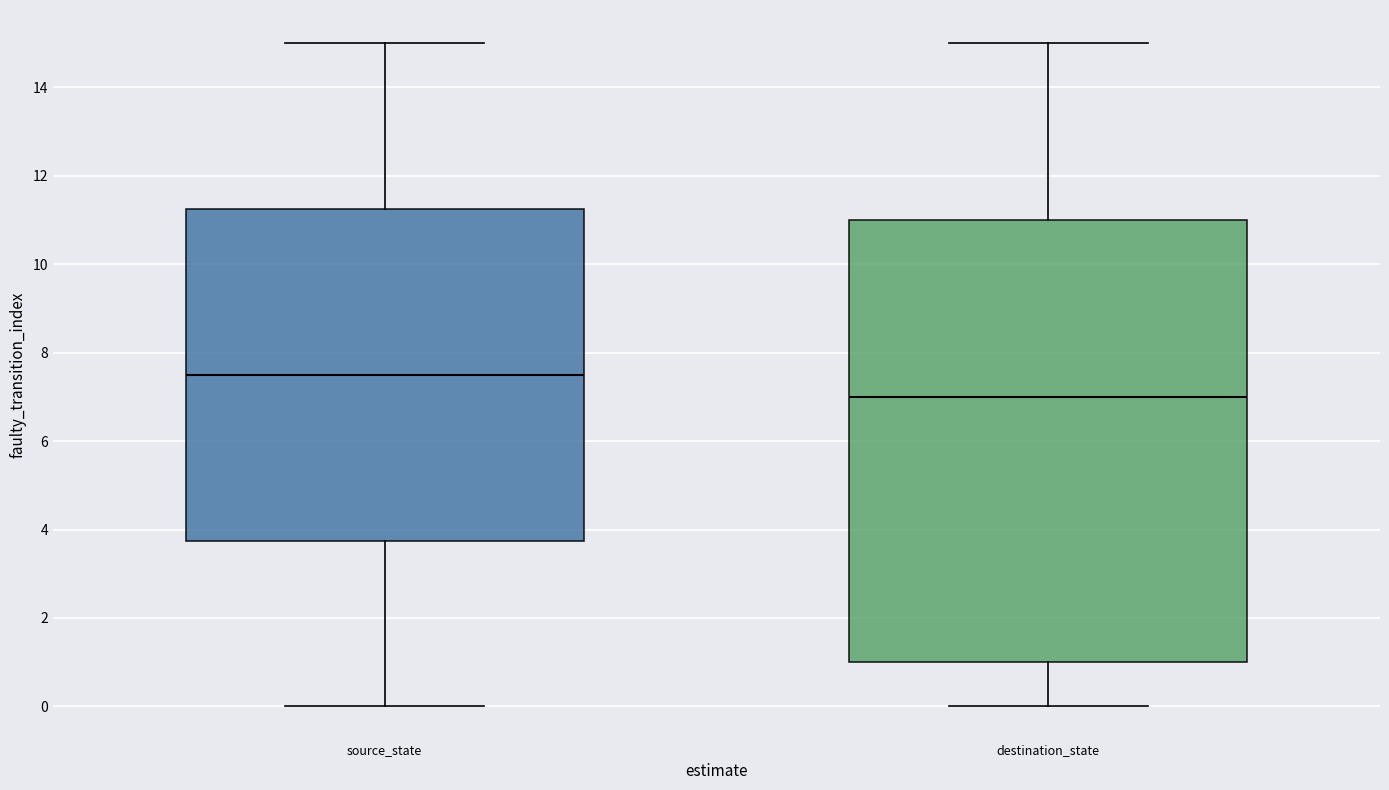

Which box is the tallest, from its lower edge to its upper edge?

destination_state